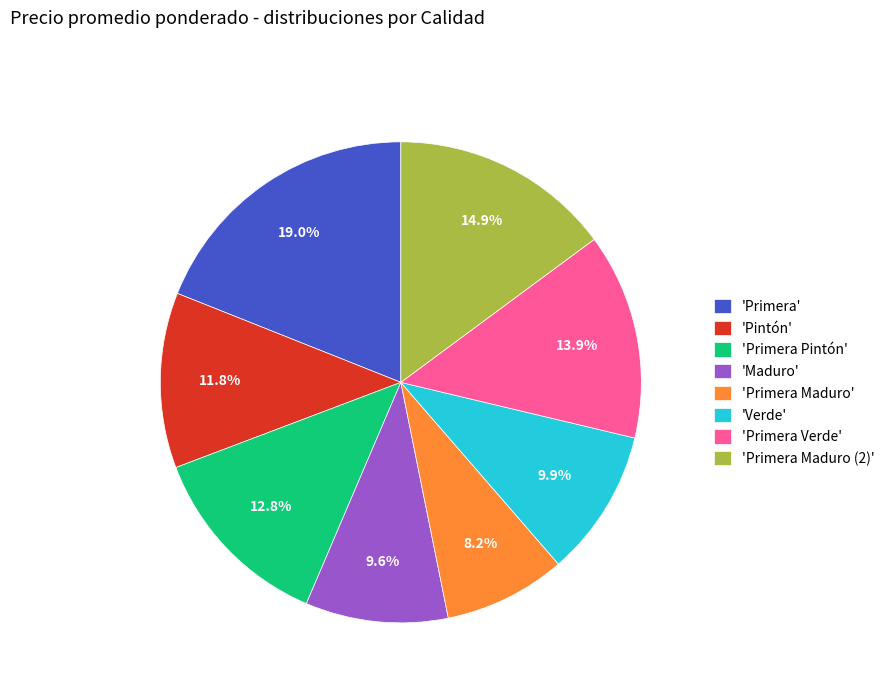

Which has a higher value, 'Pintón' or 'Primera Pintón'?

'Primera Pintón'